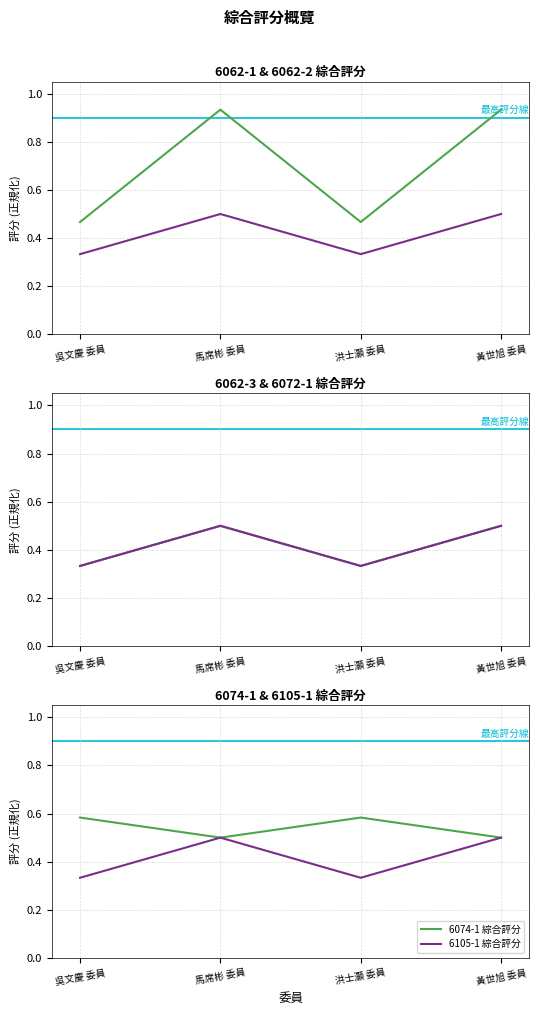

Count the 6062-1 綜合評分 values in the range 0 to 1.

4